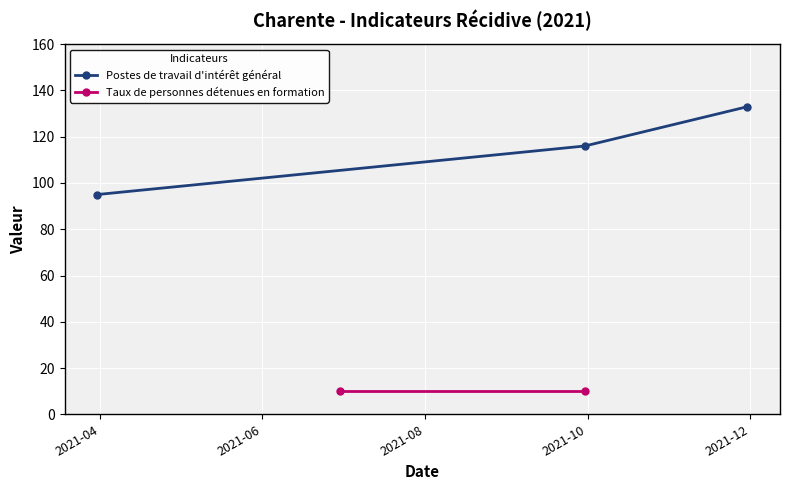

What is the highest value of the Postes de travail d'intérêt général series?

133